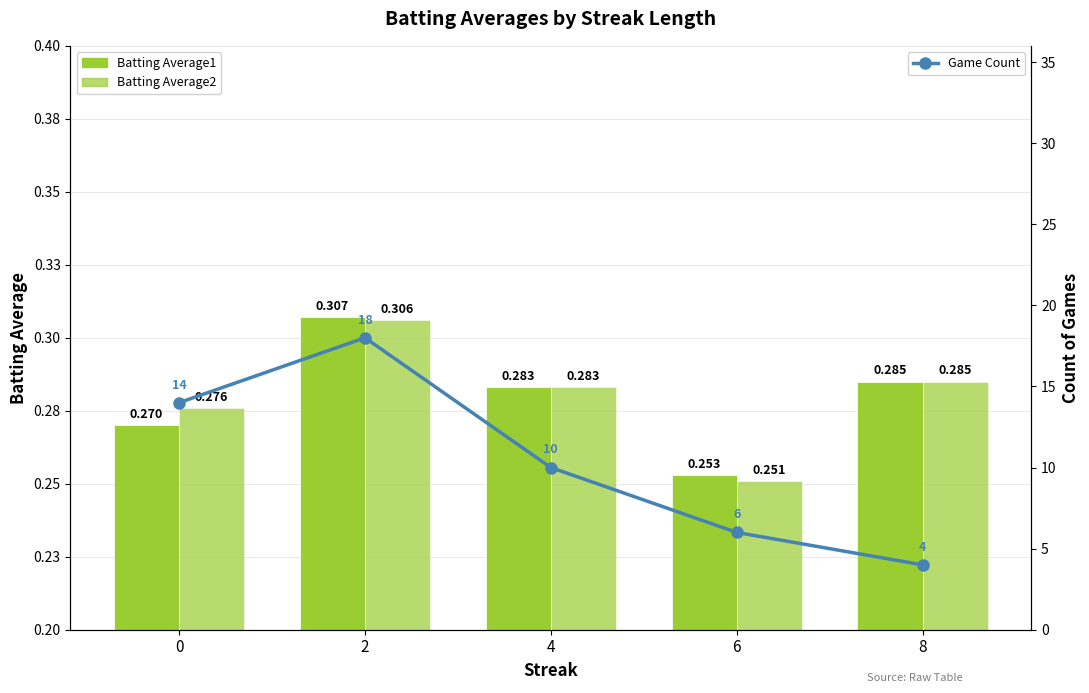

Reading left to right, what are all the values shown in this chart?

Batting Average1: 0=0.3	2=0.3	4=0.3	6=0.3	8=0.3
Batting Average2: 0=0.3	2=0.3	4=0.3	6=0.3	8=0.3
Game Count: 0=14.0	2=18.0	4=10.0	6=6.0	8=4.0